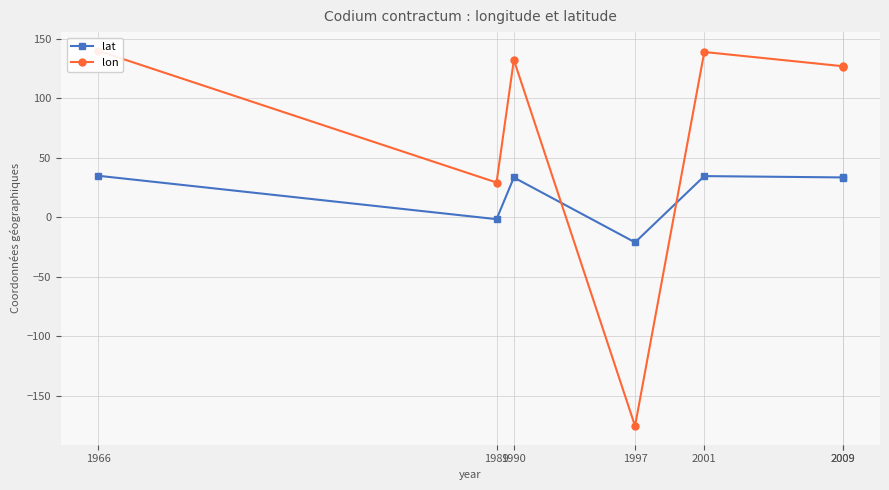

Read the lon value at 2009.

126.5